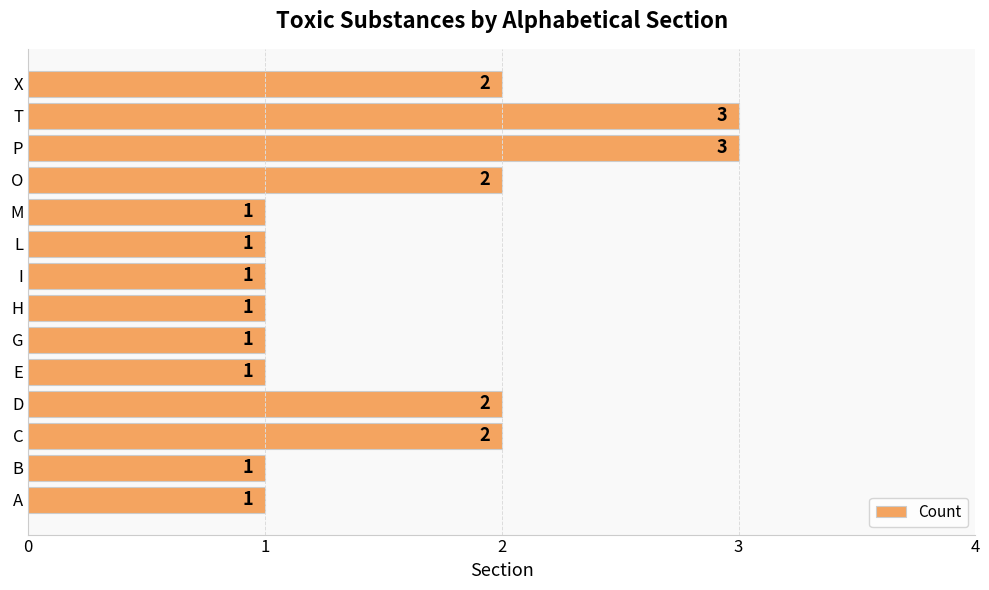

What is the sum of the values at L and O?

3